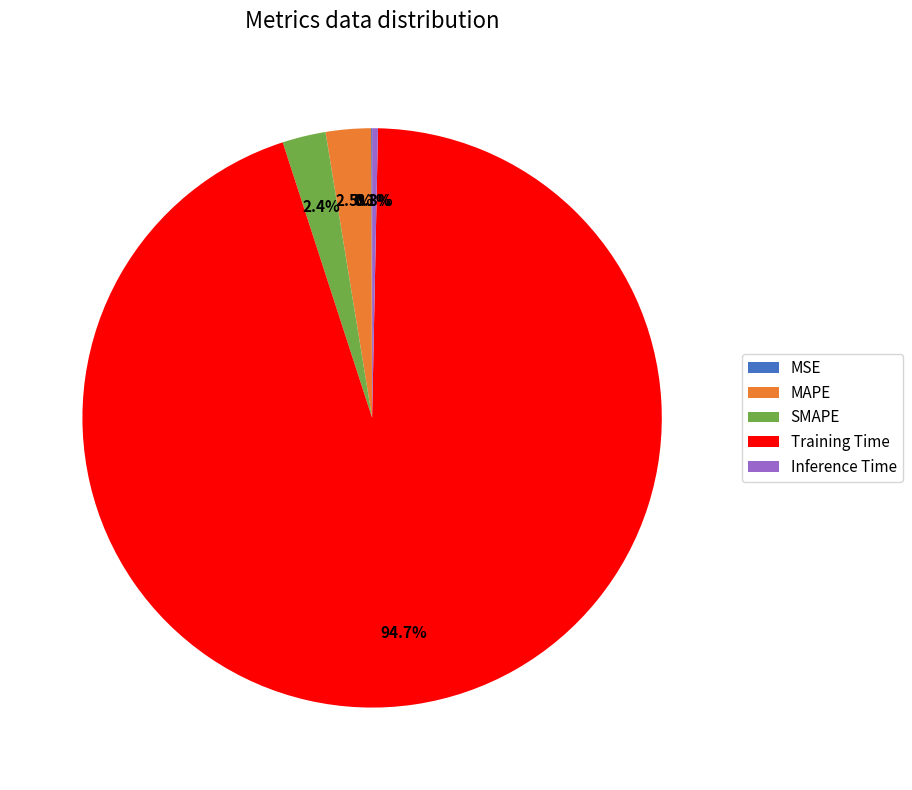

Which has a higher value, Inference Time or Training Time?

Training Time